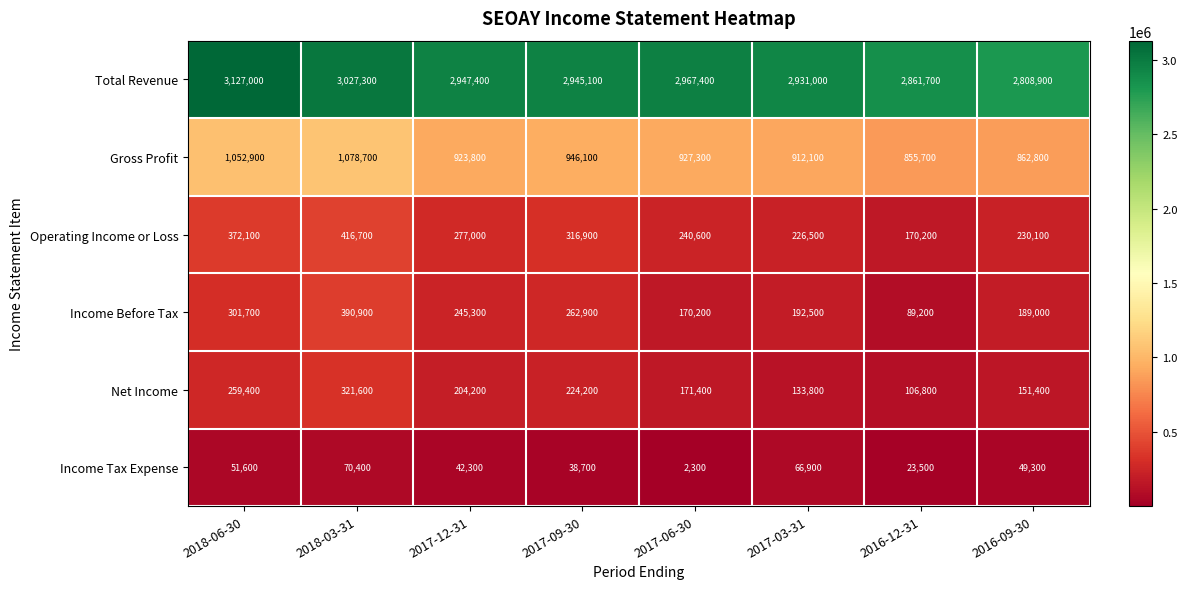

What value does the Total Revenue series have at 2017-06-30?

2967400